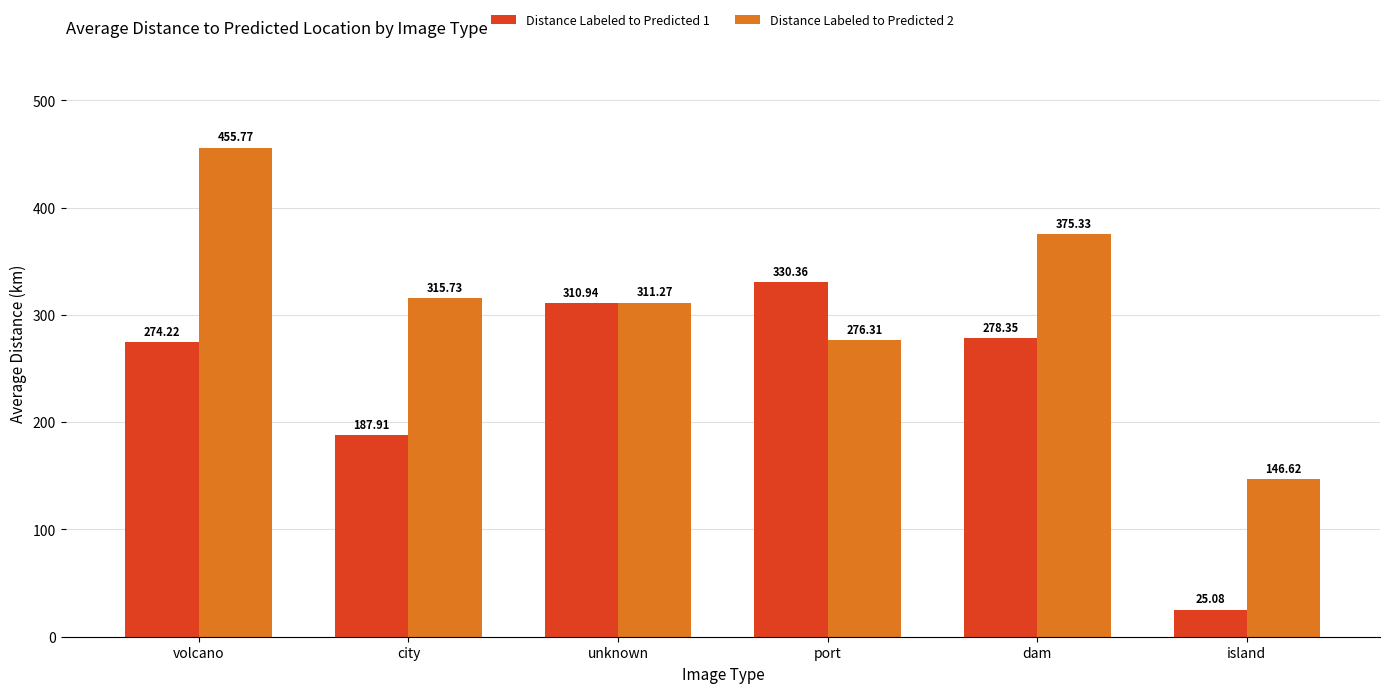

The value of Distance Labeled to Predicted 1 at city is 82.9. True or false?

False